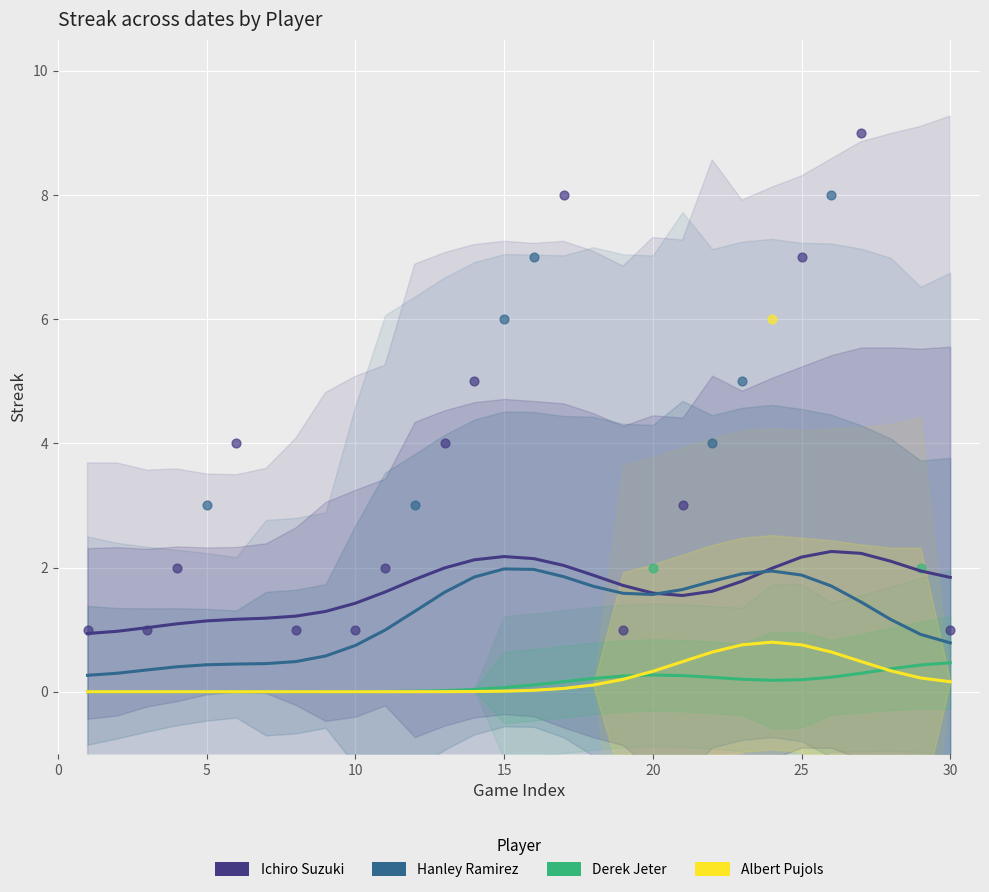

Which series contains the highest Y value?

Ichiro Suzuki